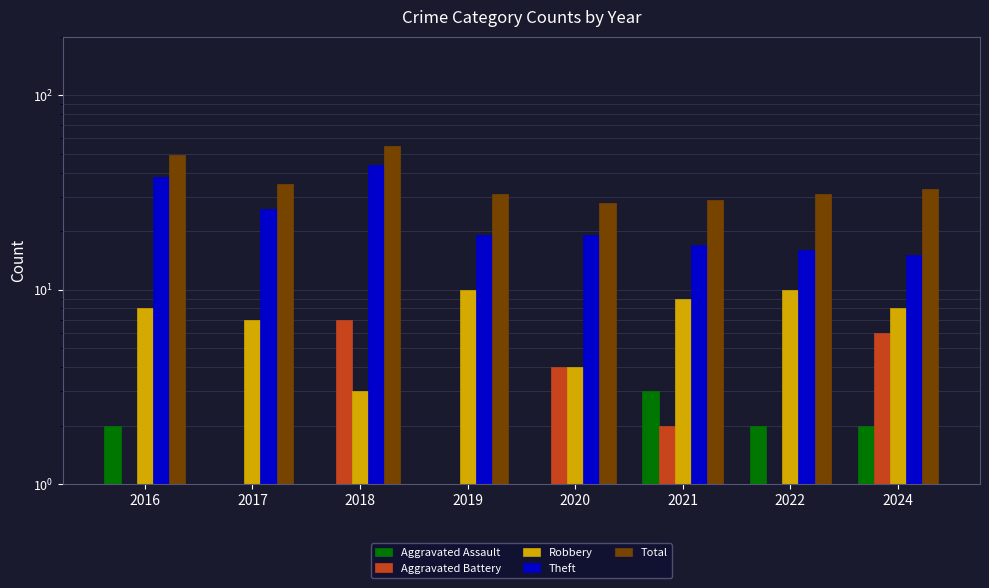

How many Aggravated Assault values are between 1 and 2?

7